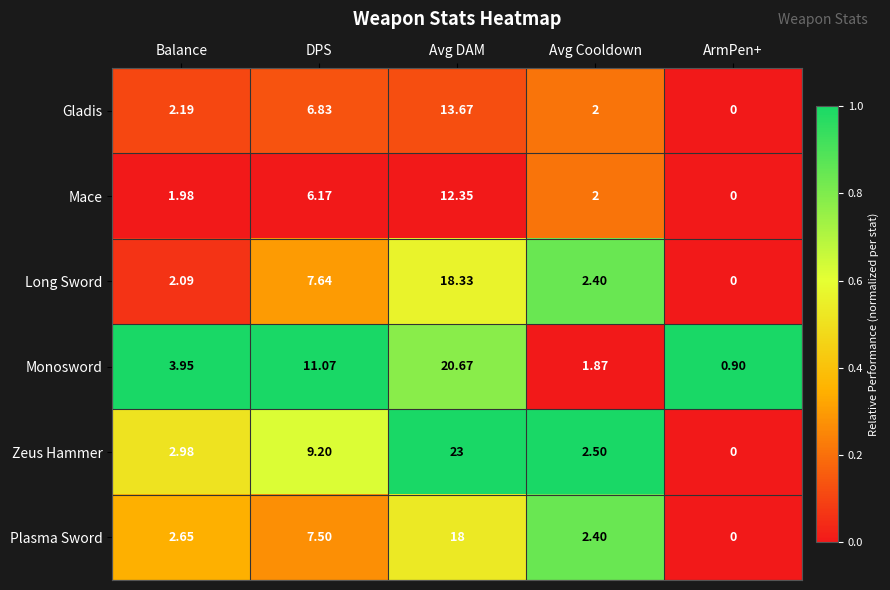

At which label does Monosword first exceed 3?

Balance